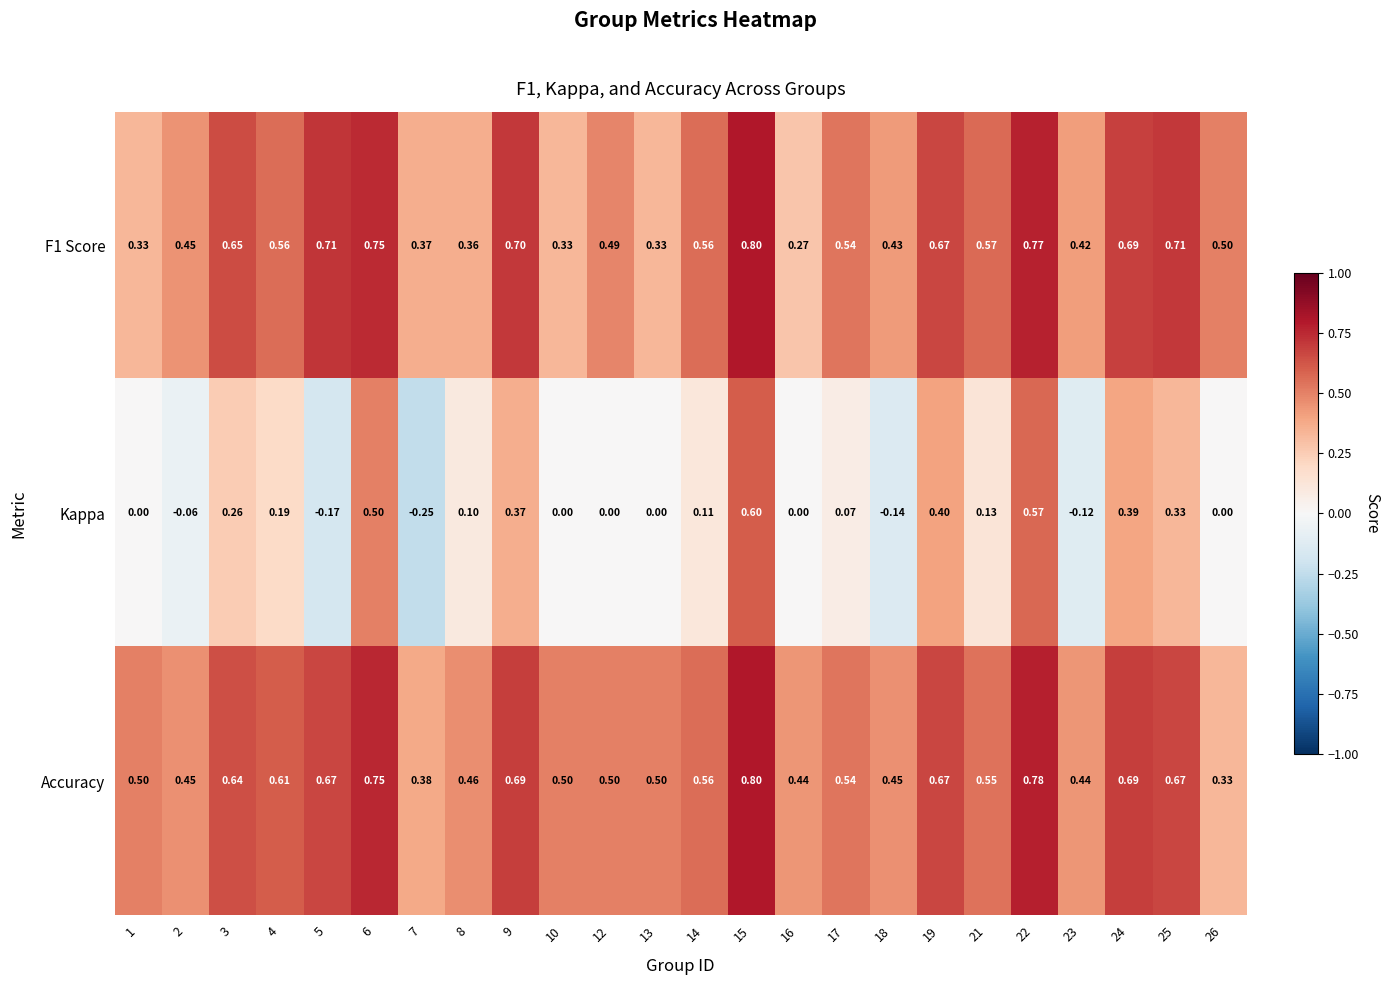

Which series has the widest spread of values?

Kappa